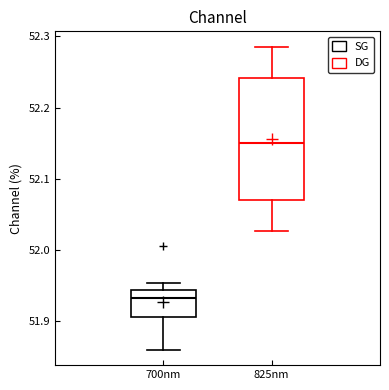

Reading left to right, transcribe this box plot: for each box, give where its median line is, the range the box spans, and where its two whiskers end, as read against the y-axis. The values are not printed on the chart, so give them approximately, as read against the axis.

700nm: median 51.93, box 51.91 to 51.94, whiskers 51.86 to 51.95
825nm: median 52.15, box 52.07 to 52.24, whiskers 52.03 to 52.29